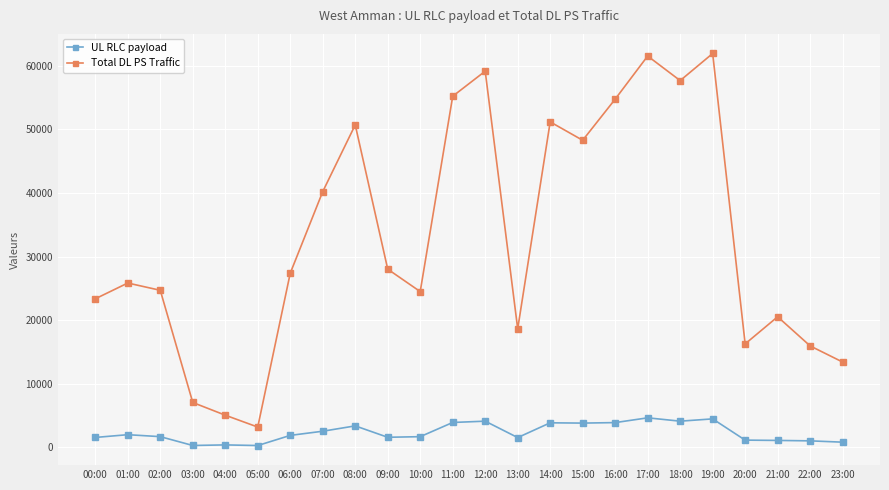

What is the total value across all series at 05:00?

3520.0